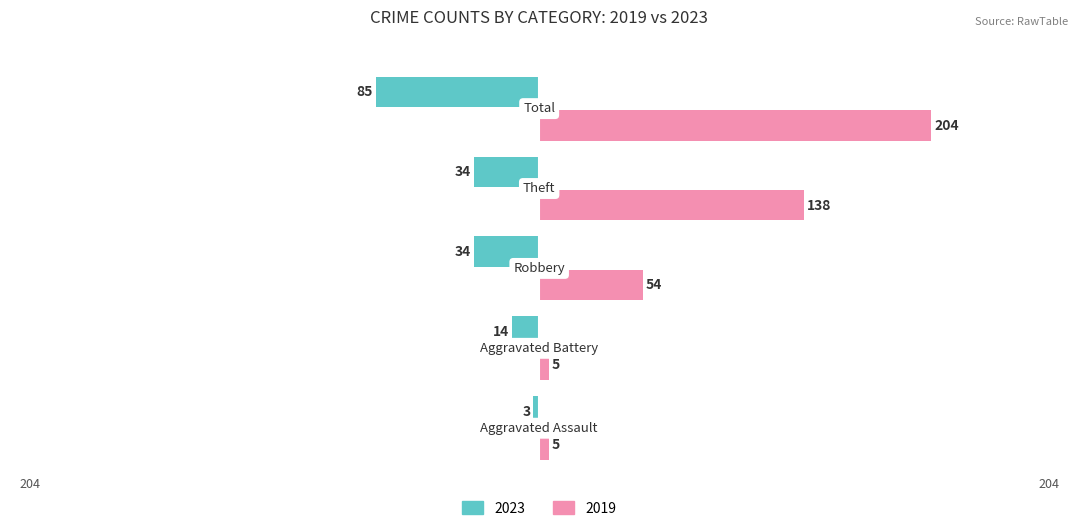

List the series in order of their overall mean, lowest first.

2023, 2019